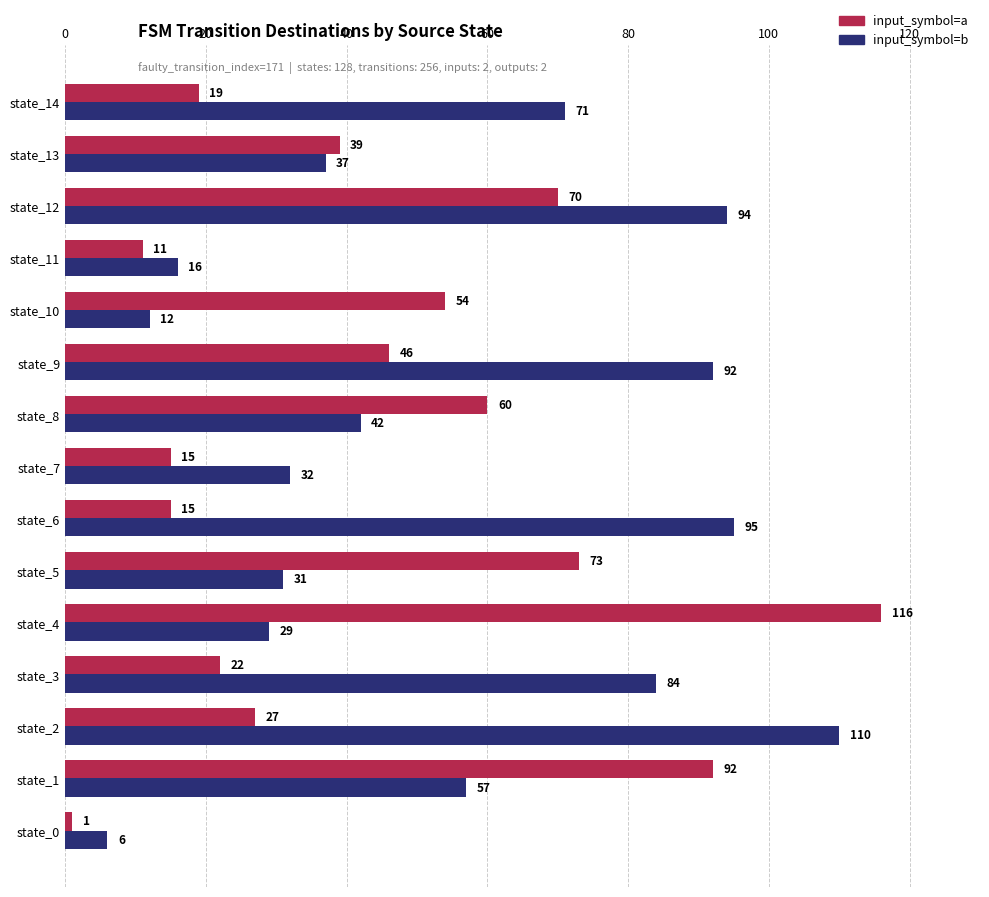

How many series are shown in this chart?

2